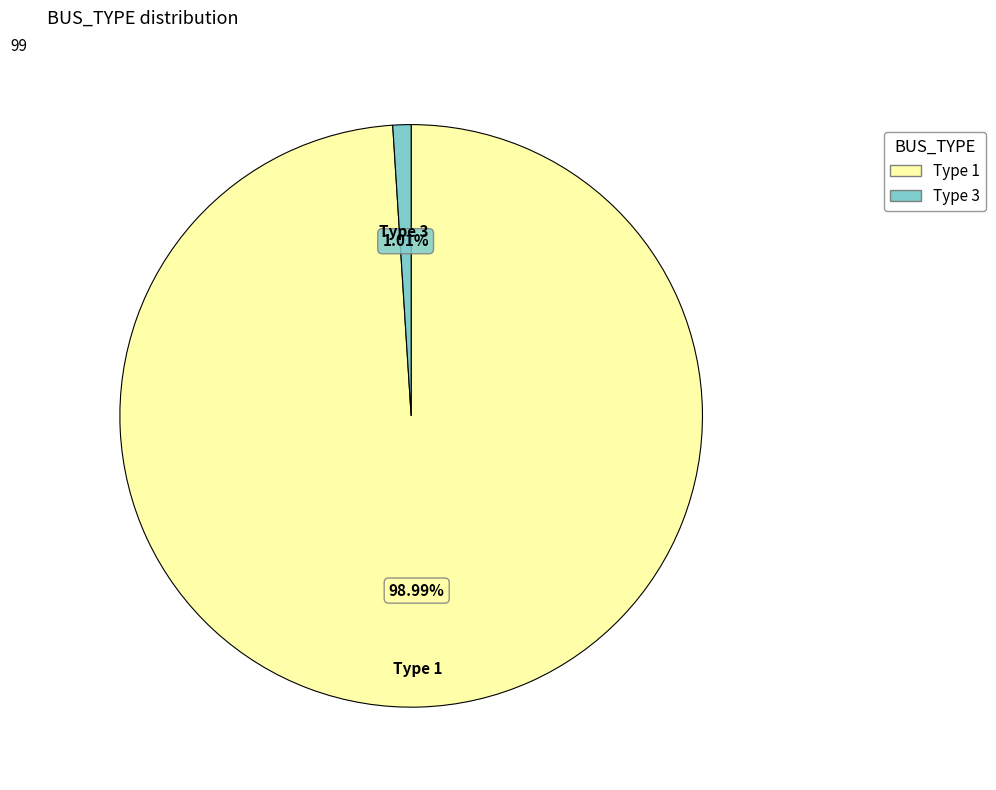

Is there a majority slice in this chart?

Yes